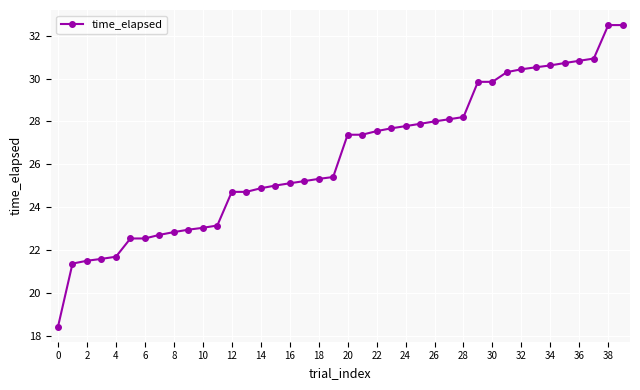

What is the difference between the second highest and second lowest values?

11.1